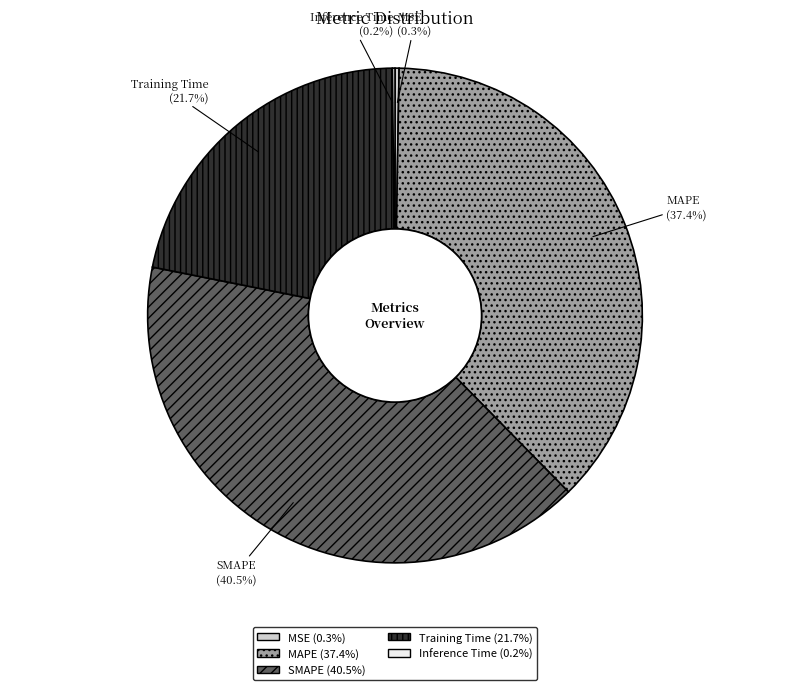

How much of the chart is everything except MAPE?

62.6%